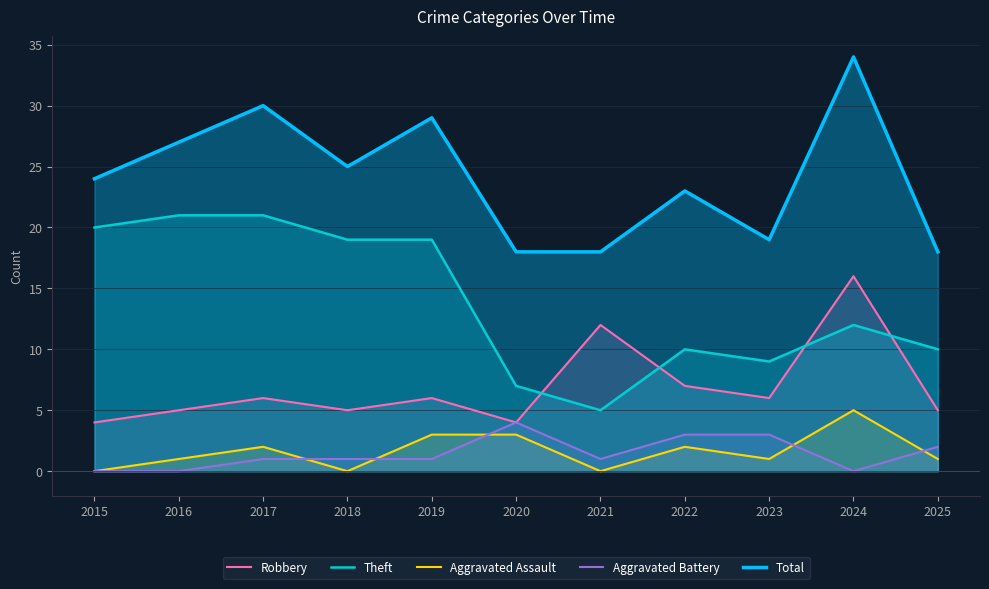

What are all the series names shown in the legend?

Robbery, Theft, Aggravated Assault, Aggravated Battery, Total